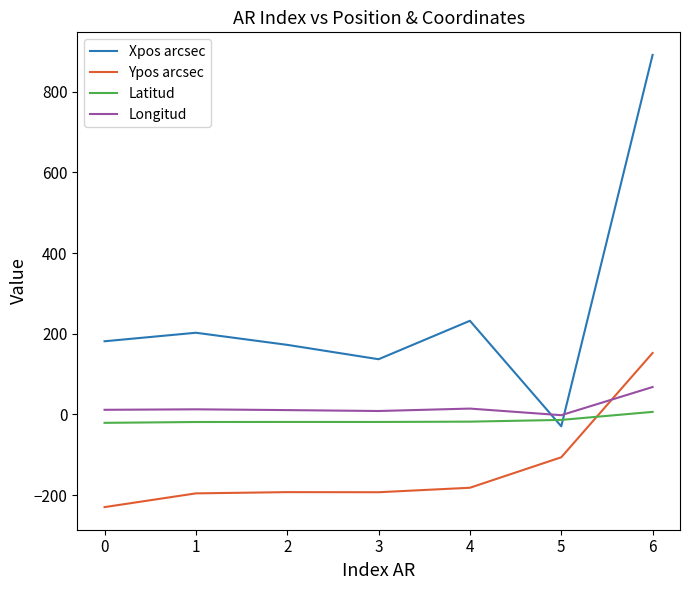

Is the value of Longitud at 5 greater than the value of Xpos arcsec at 0?

No